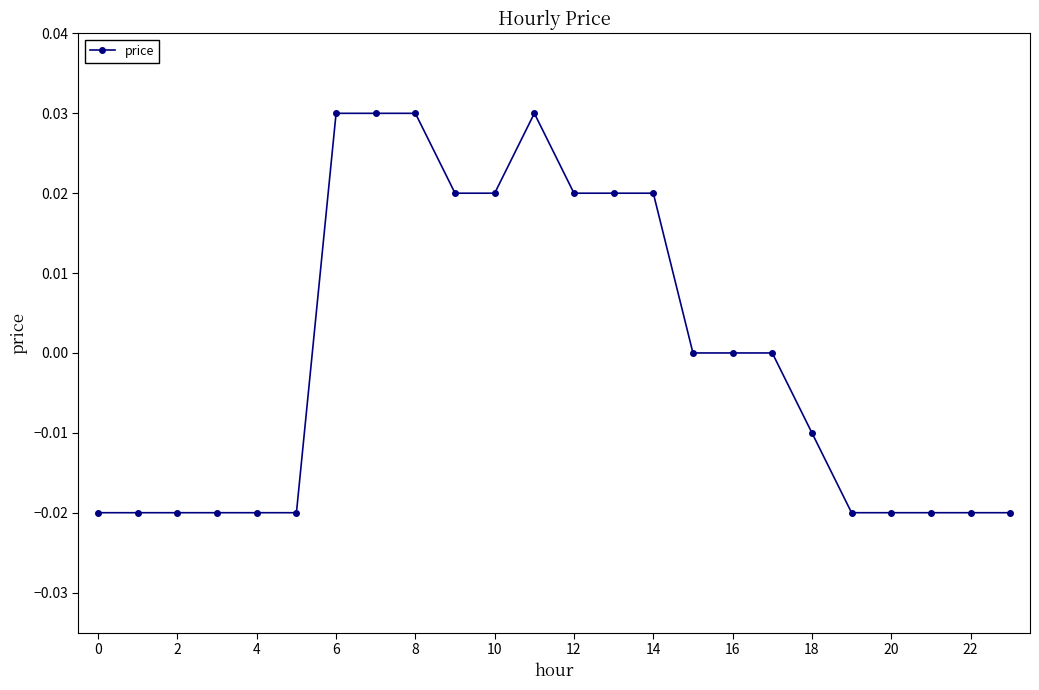

At which label is the value closest to 0?

15